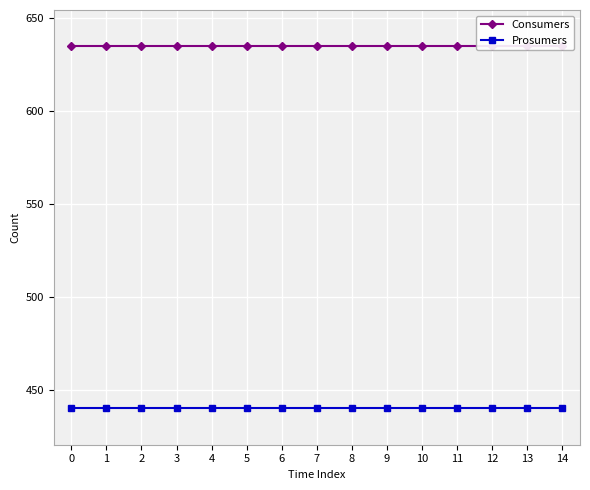

The Prosumers series shows 654 at 8. True or false?

False